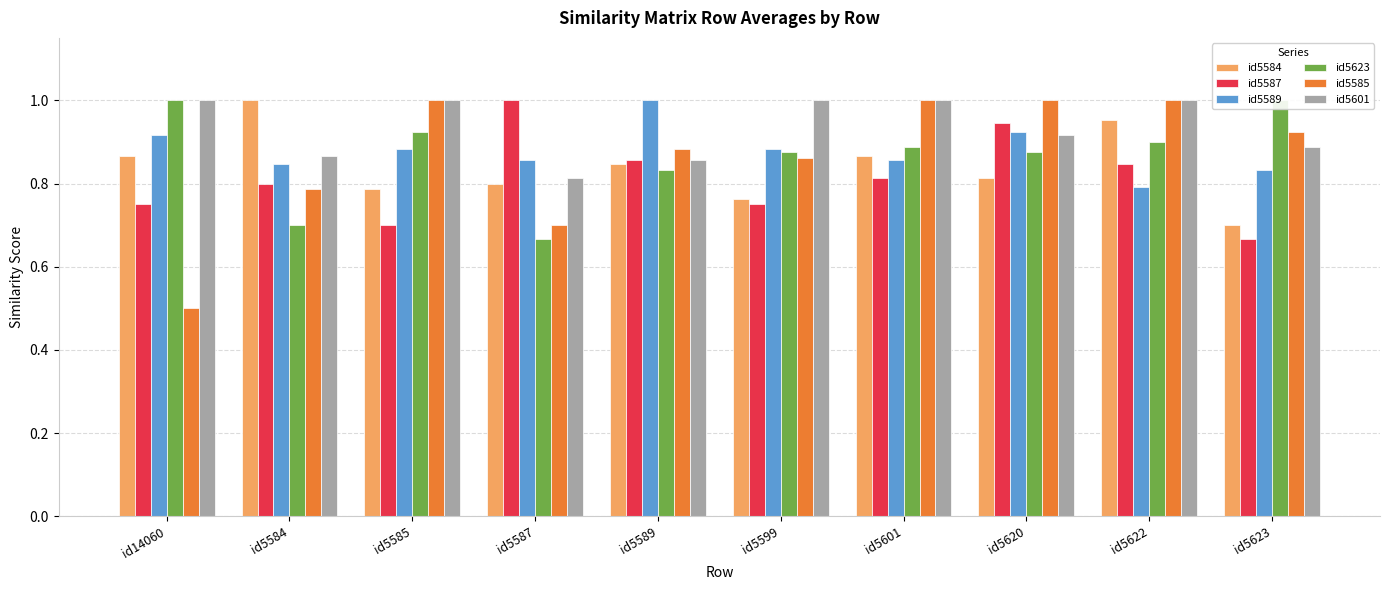

Reading right to left, what are all the values shown in this chart?

id5584: id5623=0.7	id5622=1.0	id5620=0.8	id5601=0.9	id5599=0.8	id5589=0.8	id5587=0.8	id5585=0.8	id5584=1.0	id14060=0.9
id5587: id5623=0.7	id5622=0.8	id5620=0.9	id5601=0.8	id5599=0.8	id5589=0.9	id5587=1.0	id5585=0.7	id5584=0.8	id14060=0.8
id5589: id5623=0.8	id5622=0.8	id5620=0.9	id5601=0.9	id5599=0.9	id5589=1.0	id5587=0.9	id5585=0.9	id5584=0.8	id14060=0.9
id5623: id5623=1.0	id5622=0.9	id5620=0.9	id5601=0.9	id5599=0.9	id5589=0.8	id5587=0.7	id5585=0.9	id5584=0.7	id14060=1.0
id5585: id5623=0.9	id5622=1.0	id5620=1.0	id5601=1.0	id5599=0.9	id5589=0.9	id5587=0.7	id5585=1.0	id5584=0.8	id14060=0.5
id5601: id5623=0.9	id5622=1.0	id5620=0.9	id5601=1.0	id5599=1.0	id5589=0.9	id5587=0.8	id5585=1.0	id5584=0.9	id14060=1.0